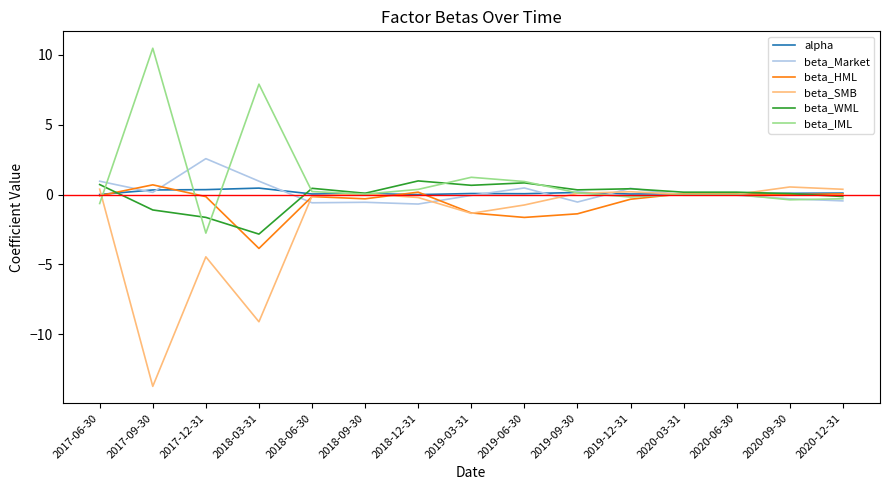

What is the minimum value shown in the chart?

-13.7